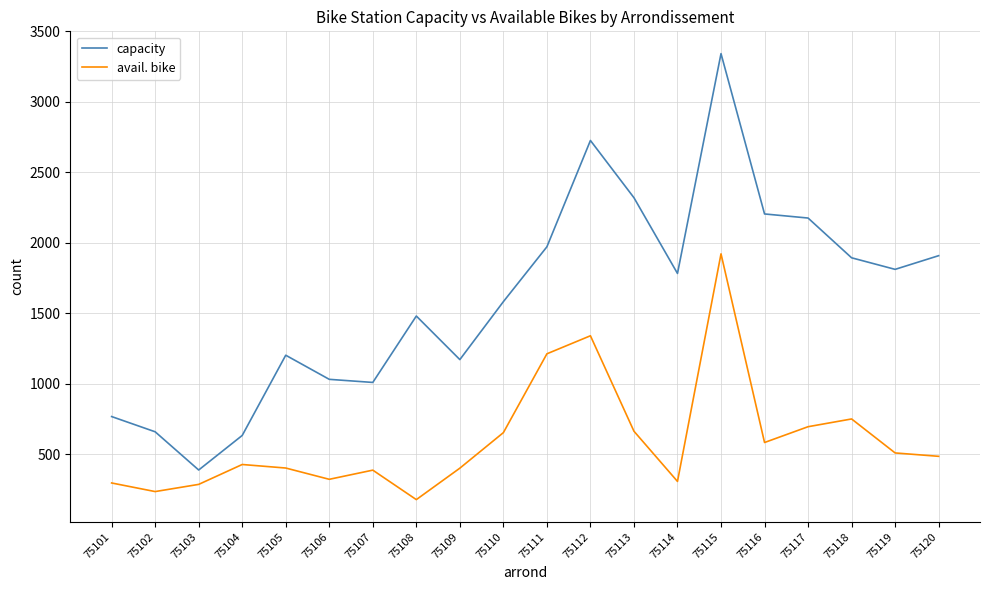

True or false: capacity and avail. bike cross at least once.

False